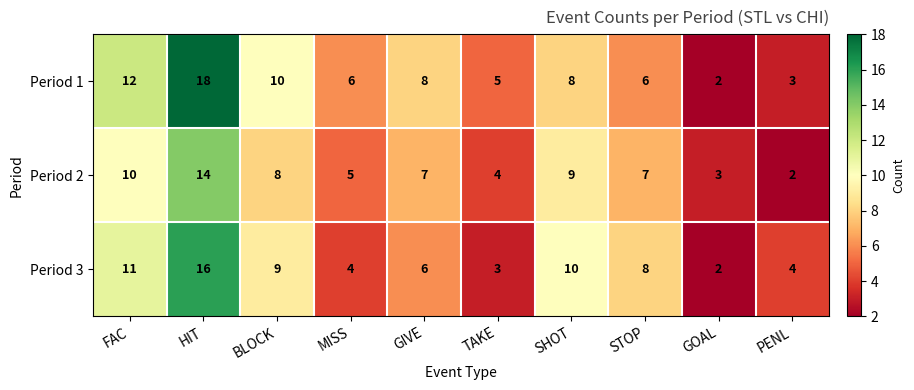

Which category has the highest value across all series?

HIT